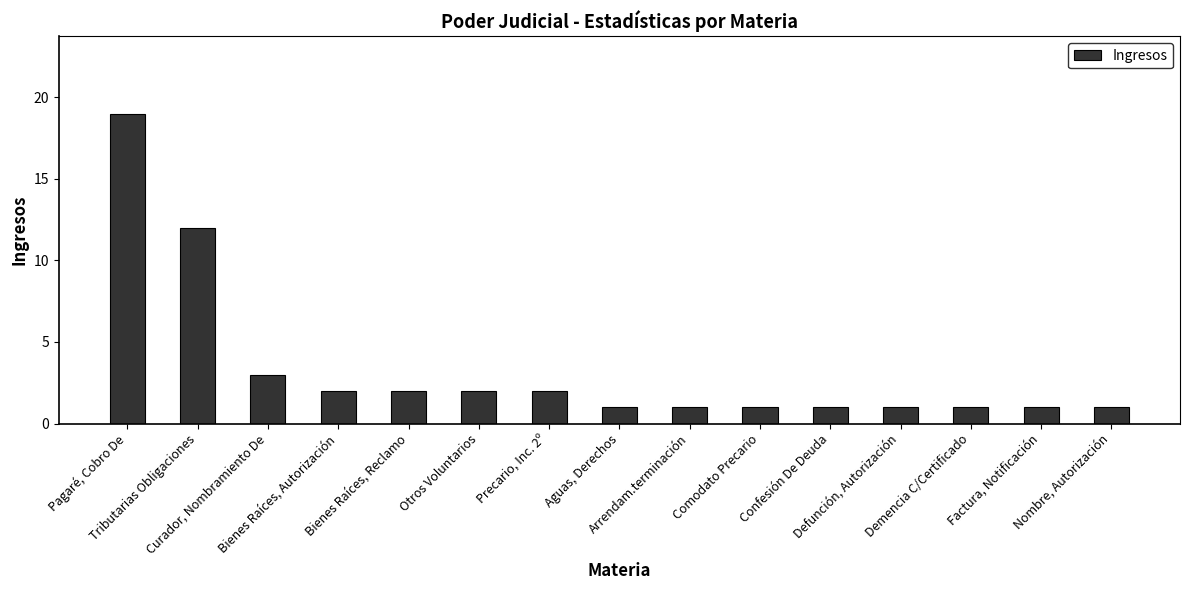

What is the difference between the maximum and minimum values?

18